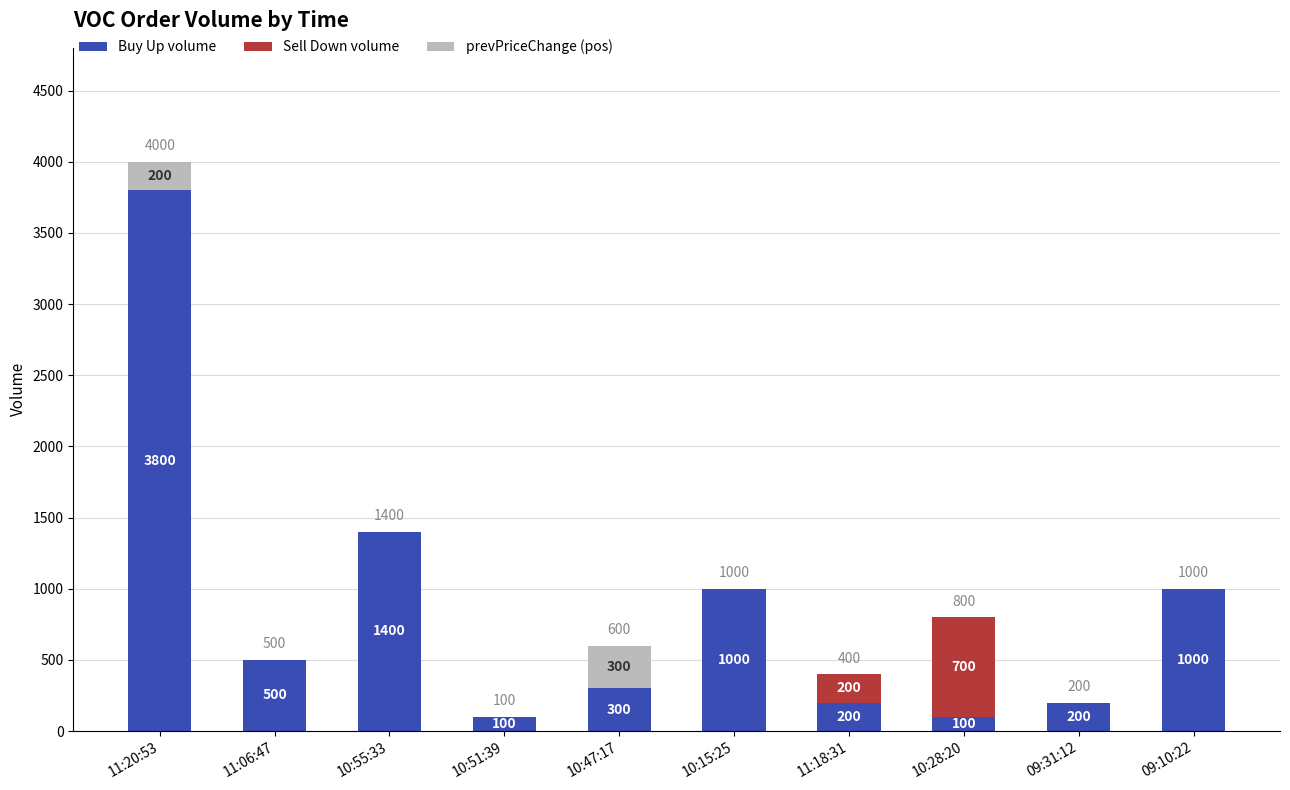

At which category is the sum across all series the highest?

11:20:53